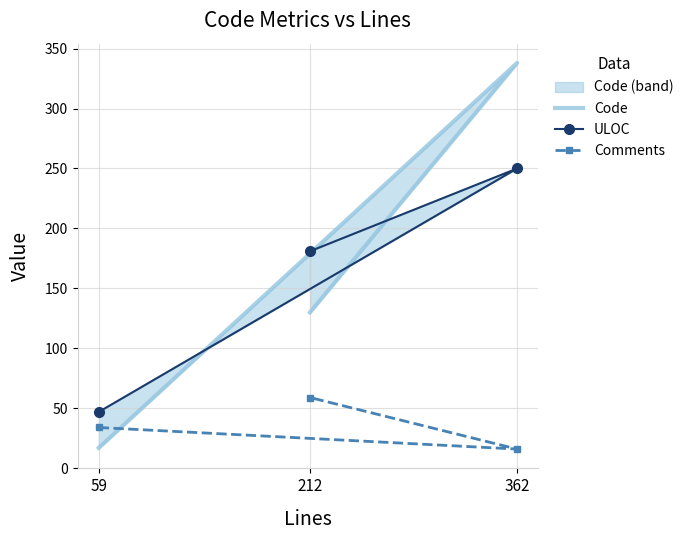

What is the minimum value shown in the chart?

16